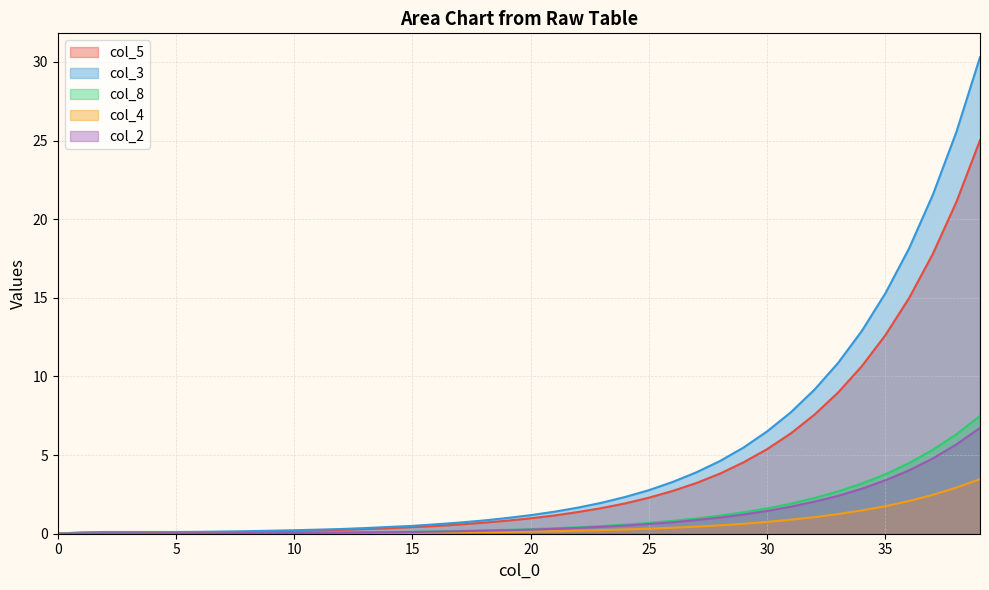

What is the label of the 29th point from the left?

28